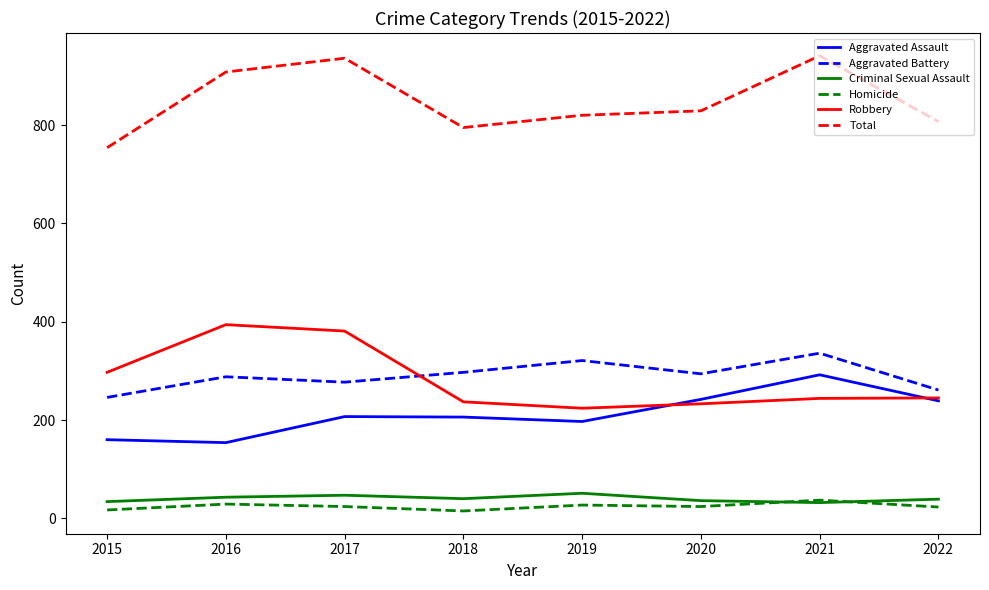

How many values in the Aggravated Battery series are below 294?

4